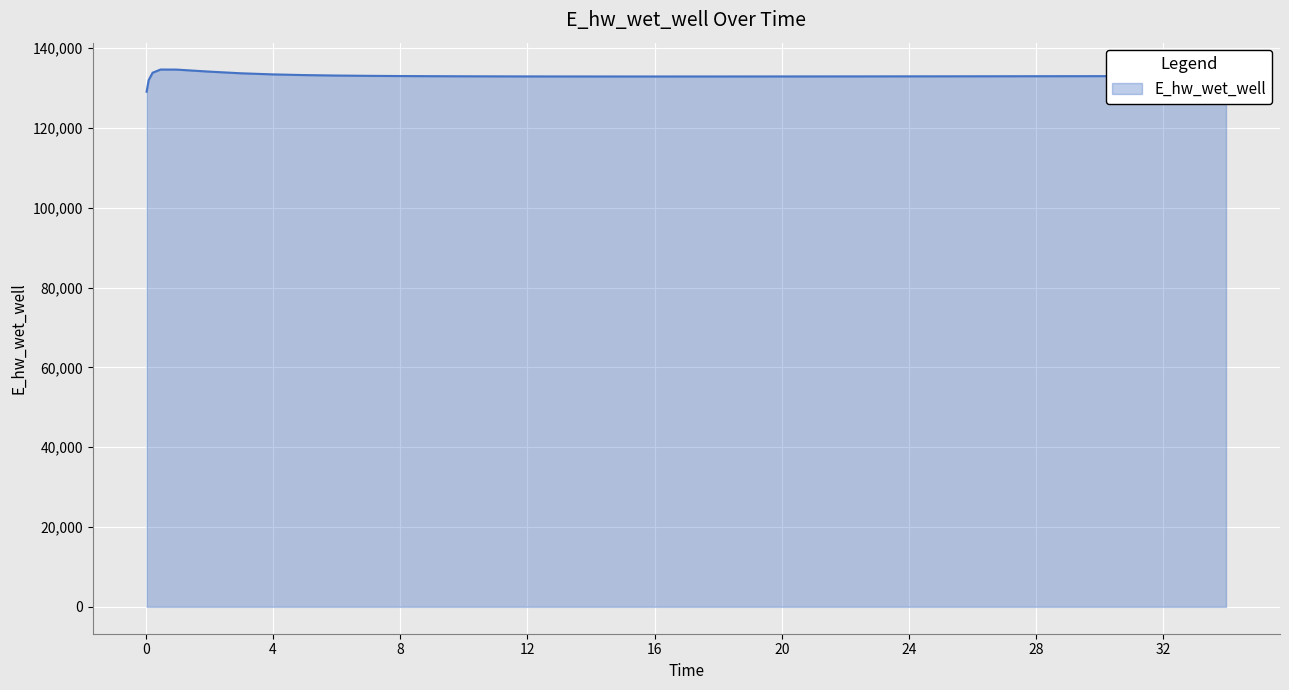

What is the smallest value displayed?

129070.3